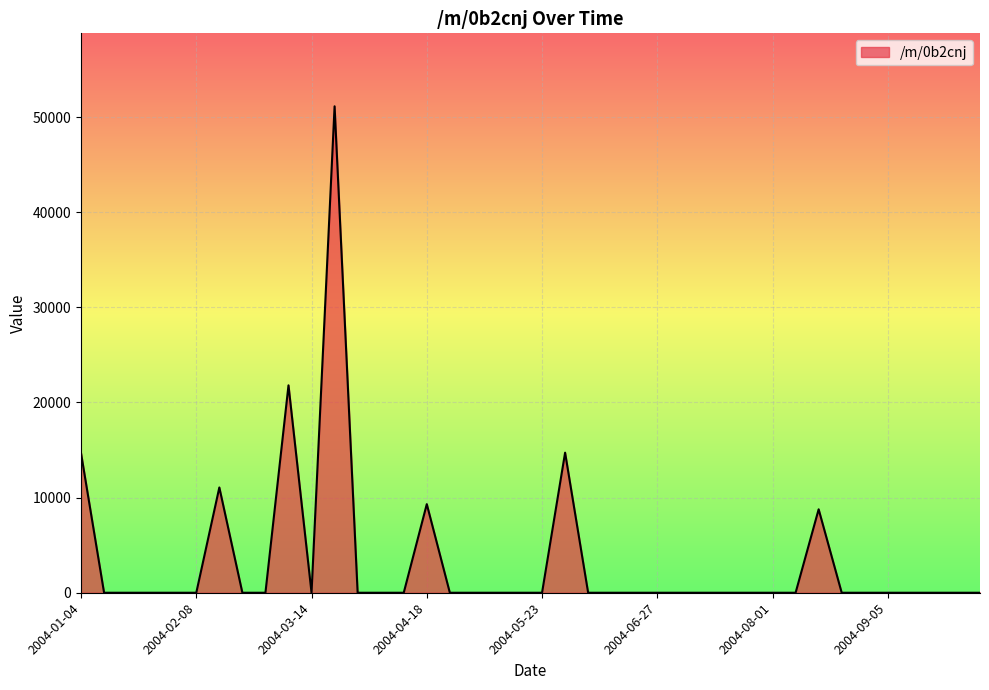

What is the difference between the second highest and second lowest values?

21803.3